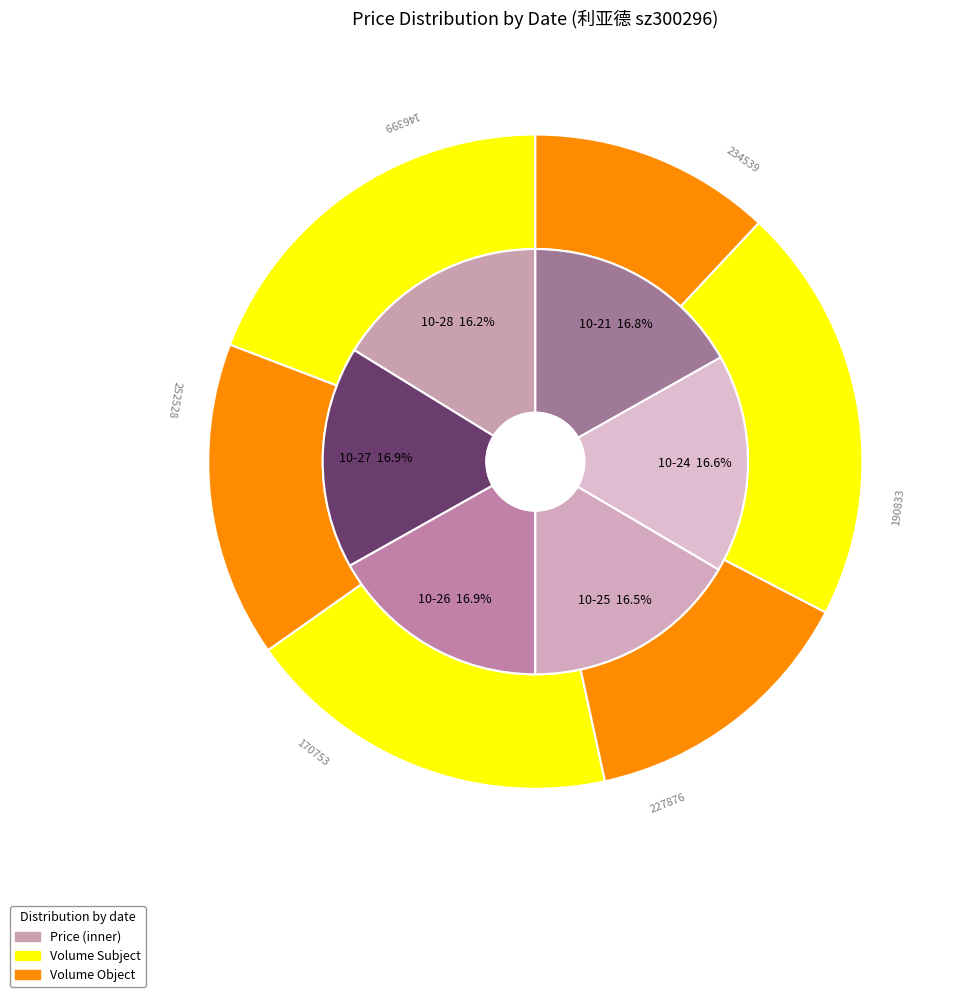

Rank the categories by value from lowest to highest.

2022-10-28, 2022-10-25, 2022-10-24, 2022-10-21, 2022-10-26, 2022-10-27